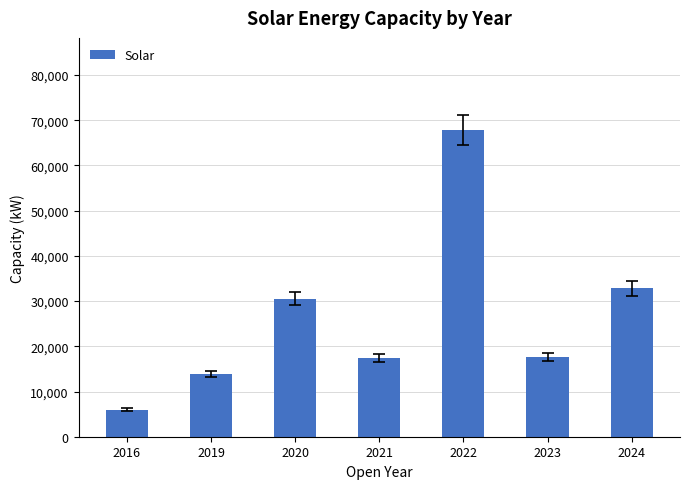

What is the greatest value displayed?

67860